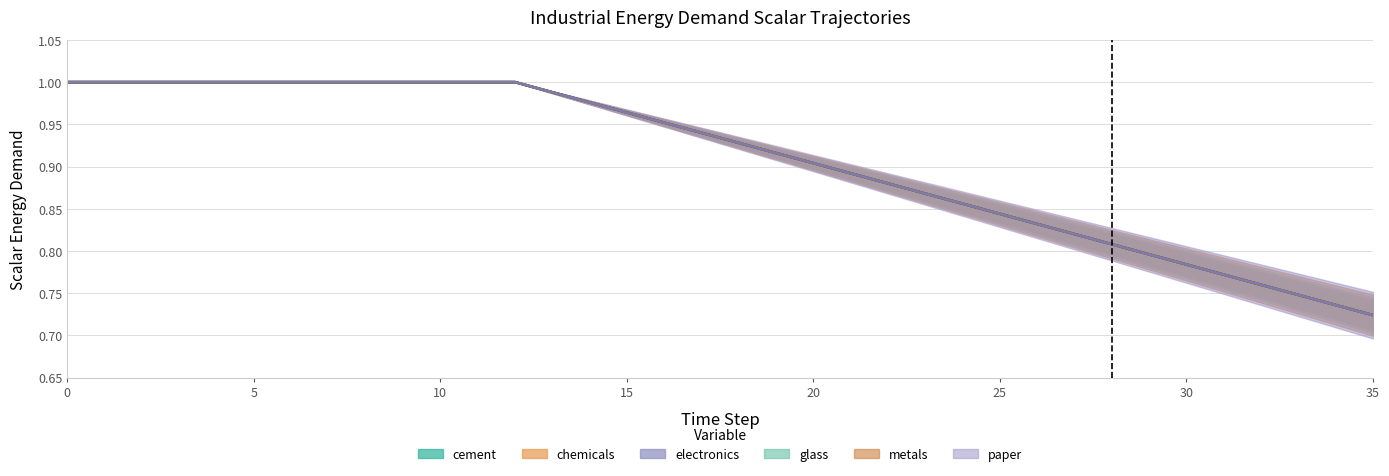

What is the value of the chemicals point at the 19th from the left?

0.9